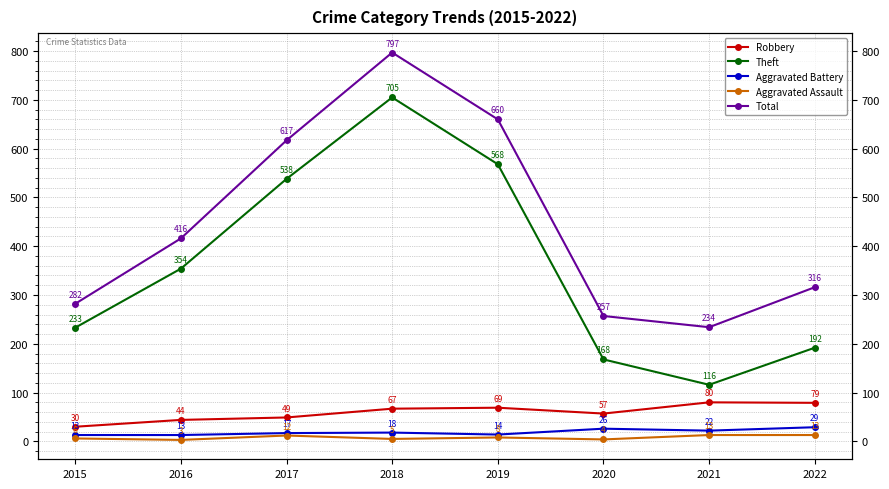

What are all the series names shown in the legend?

Robbery, Theft, Aggravated Battery, Aggravated Assault, Total